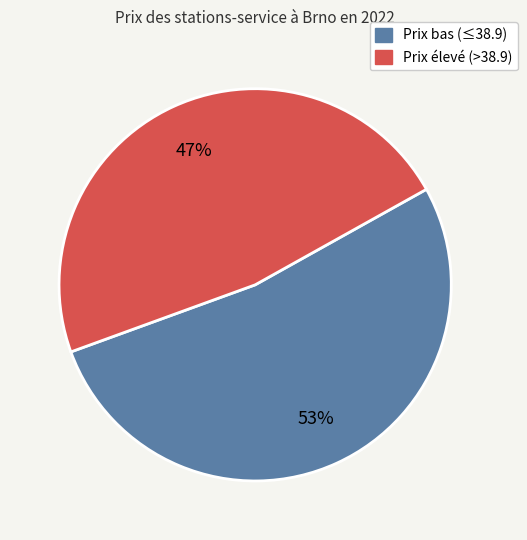

Count the number of slices in the pie.

2